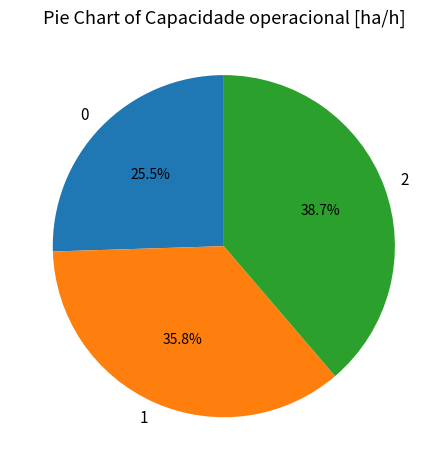

What is the ratio of the value at 0 to the value at 1?

0.7